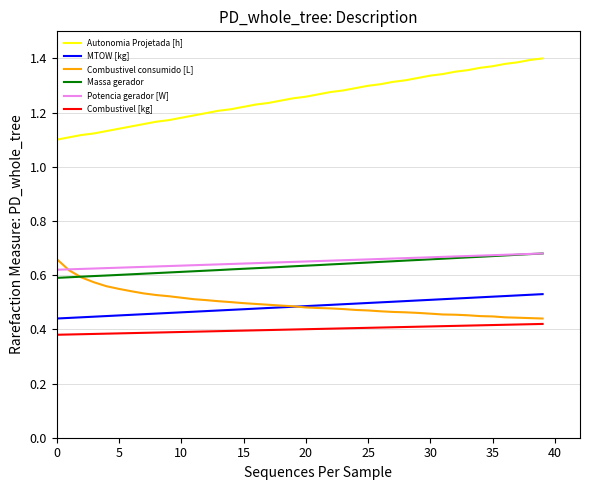

Which series has the largest range (max minus min)?

Autonomia Projetada [h]